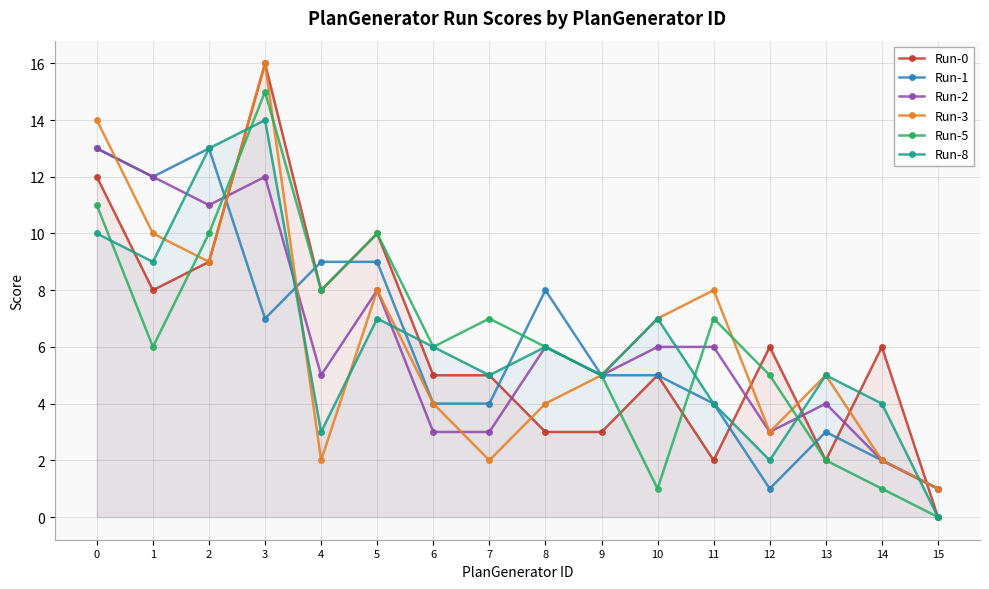

How many values in the Run-3 series exceed 5?

7